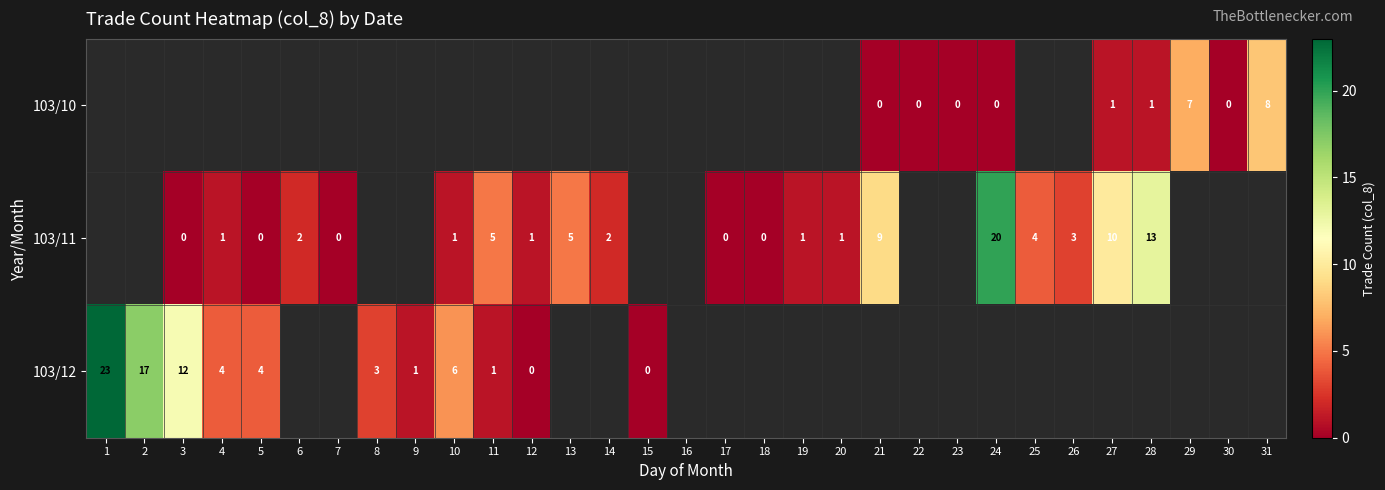

True or false: 103/10 has a value of 7 at 29.

True